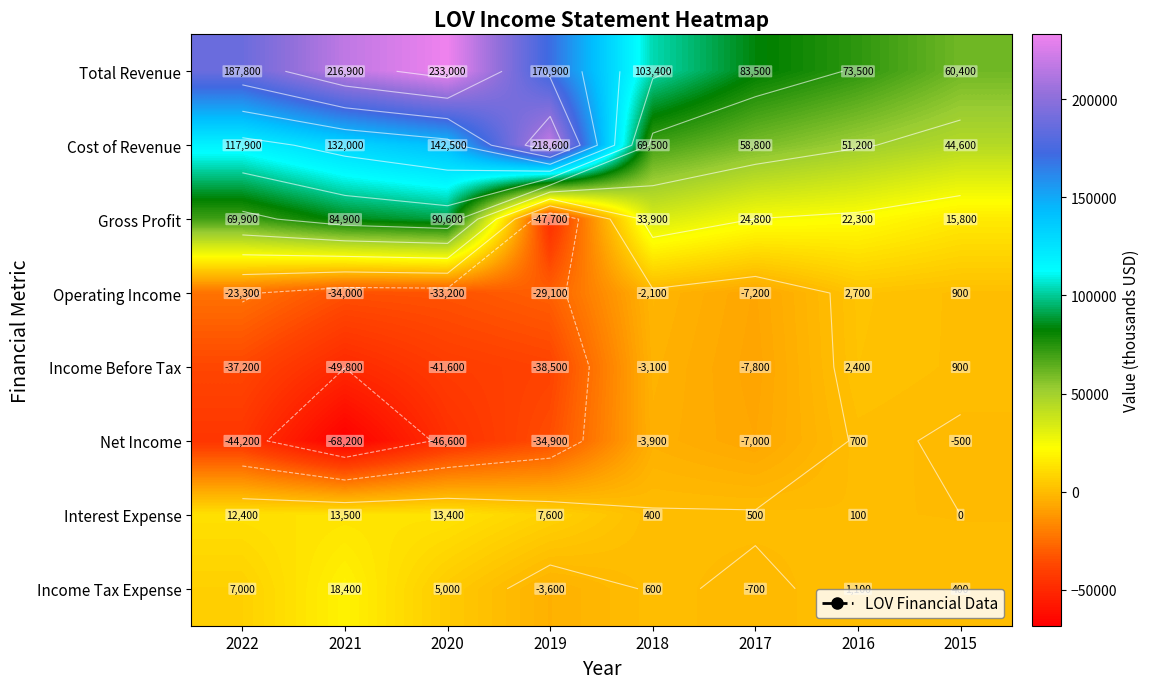

How many values in the Gross Profit series are below 33900?

4